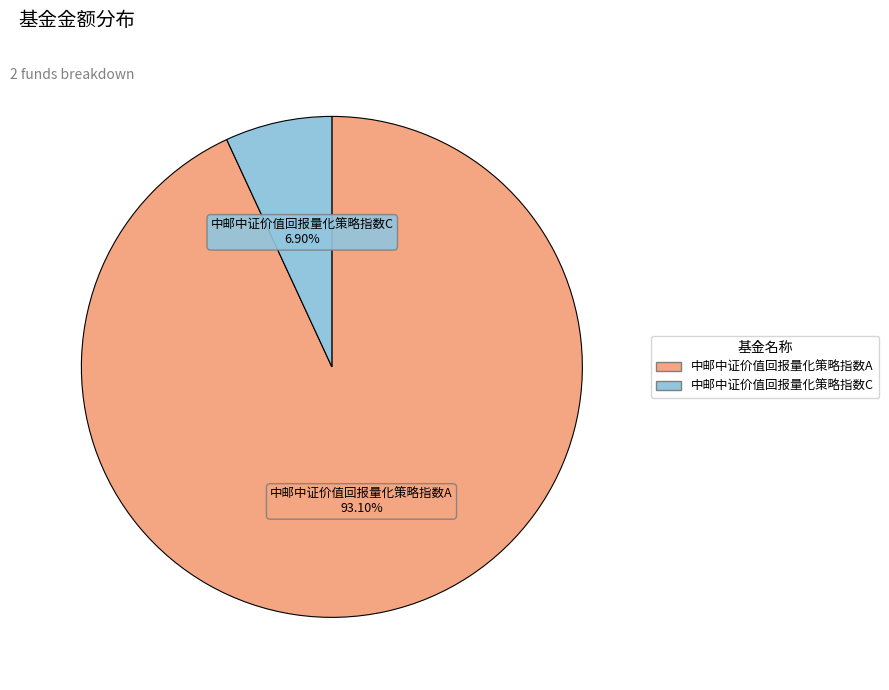

Rank the categories by value from highest to lowest.

中邮中证价值回报量化策略指数A, 中邮中证价值回报量化策略指数C